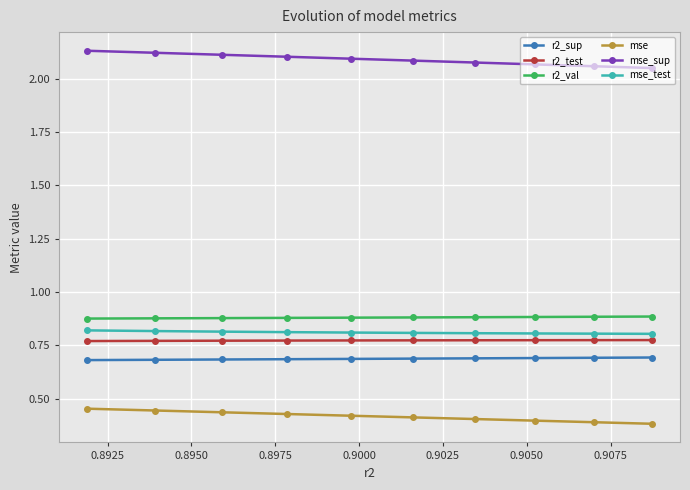

What is the sum of all mse_test values?

8.1